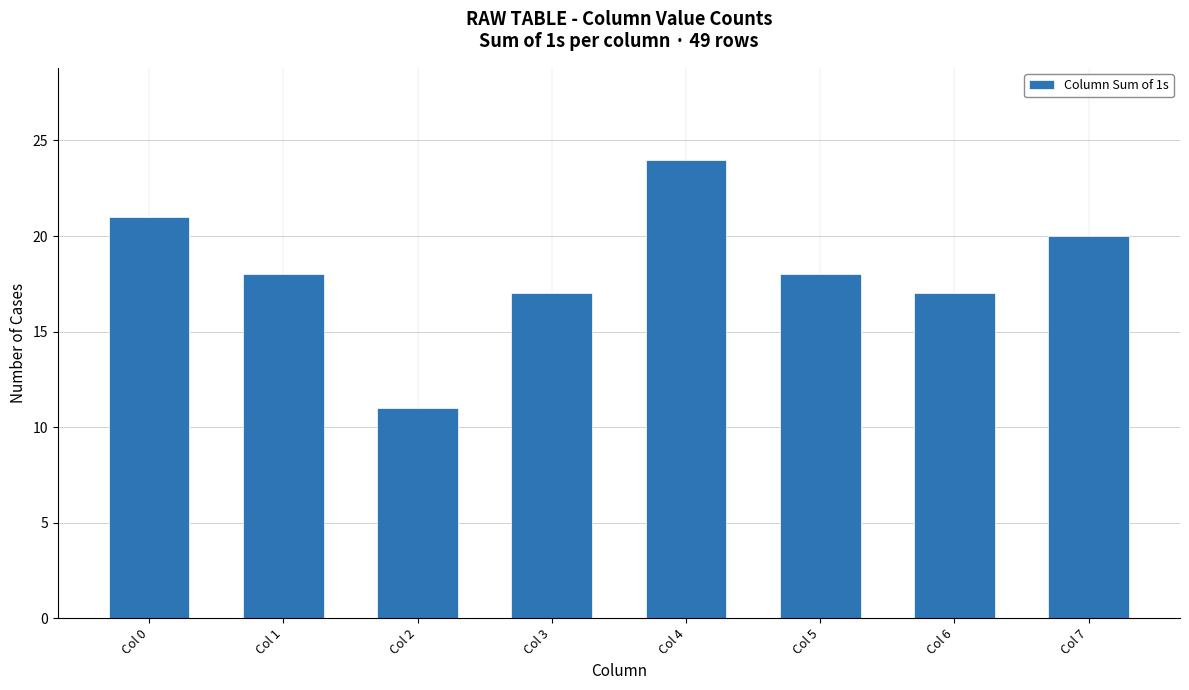

True or false: the data shows 17 at Col 2.

False